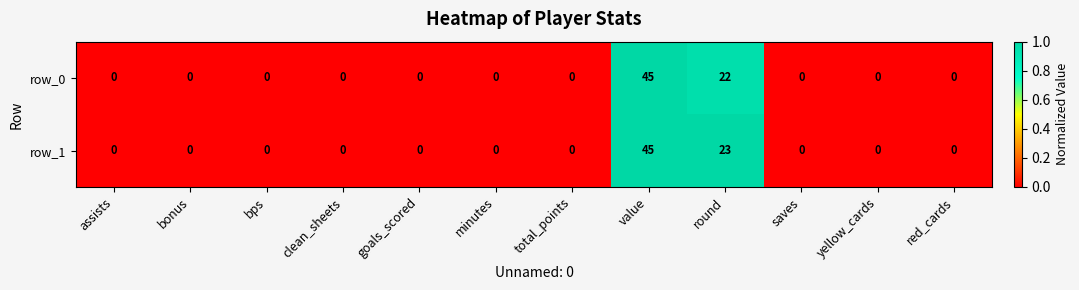

Which series has the largest total across all categories?

row_1